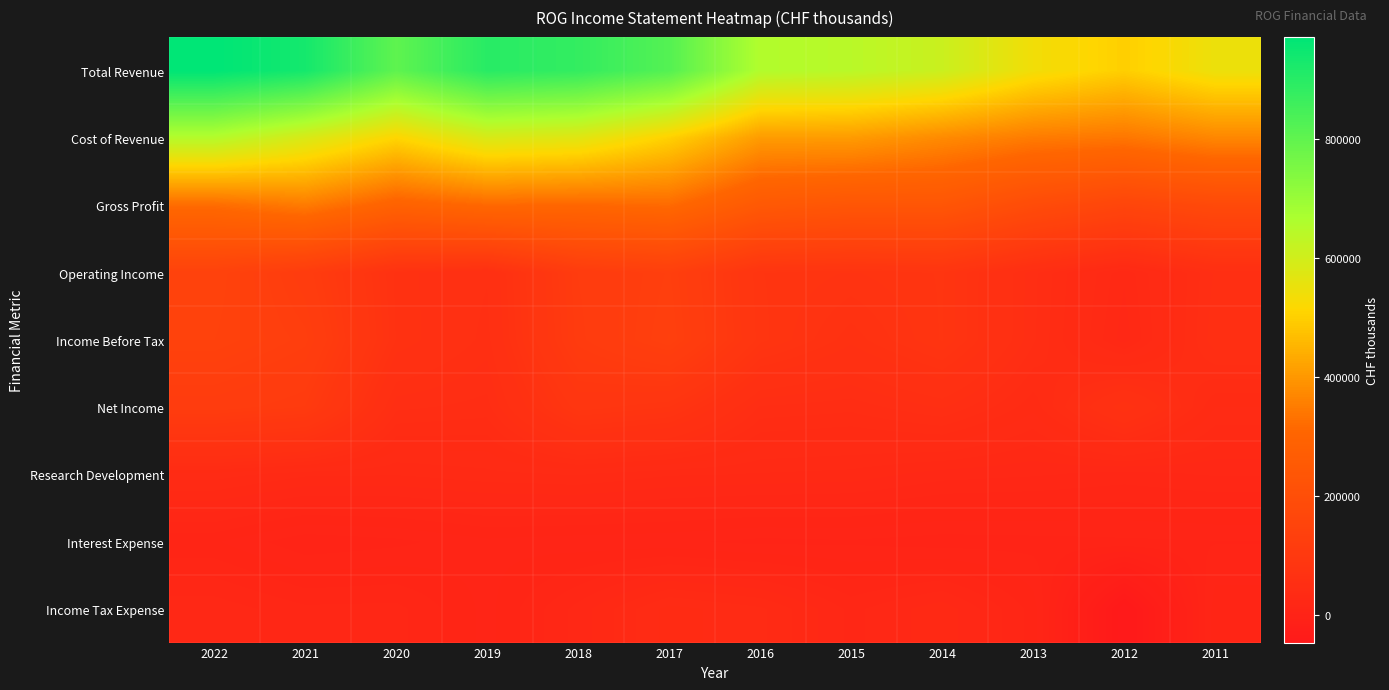

At which category is the sum across all series the highest?

2022